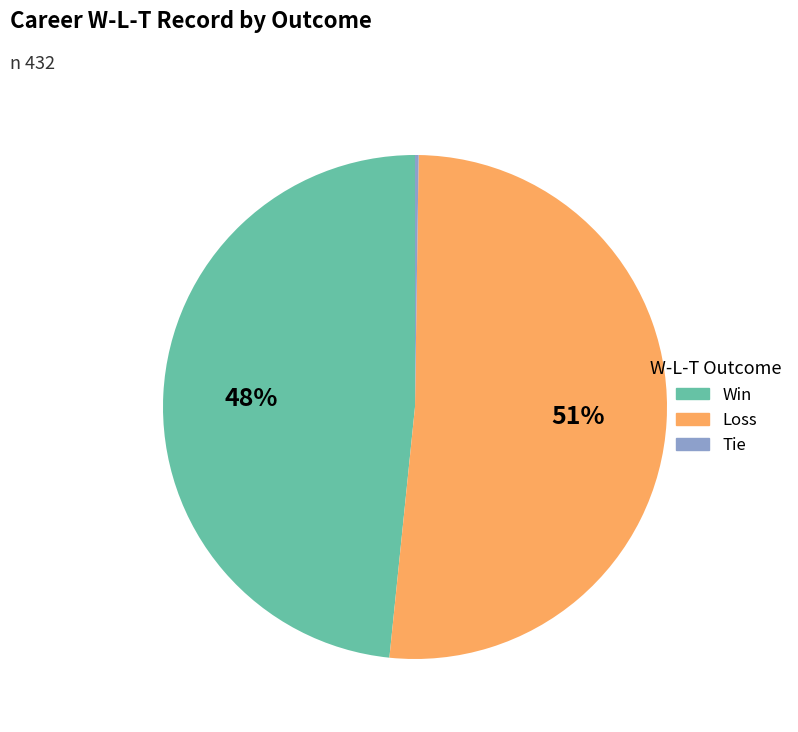

To the nearest percent, what percentage of the pie is Win?

48%